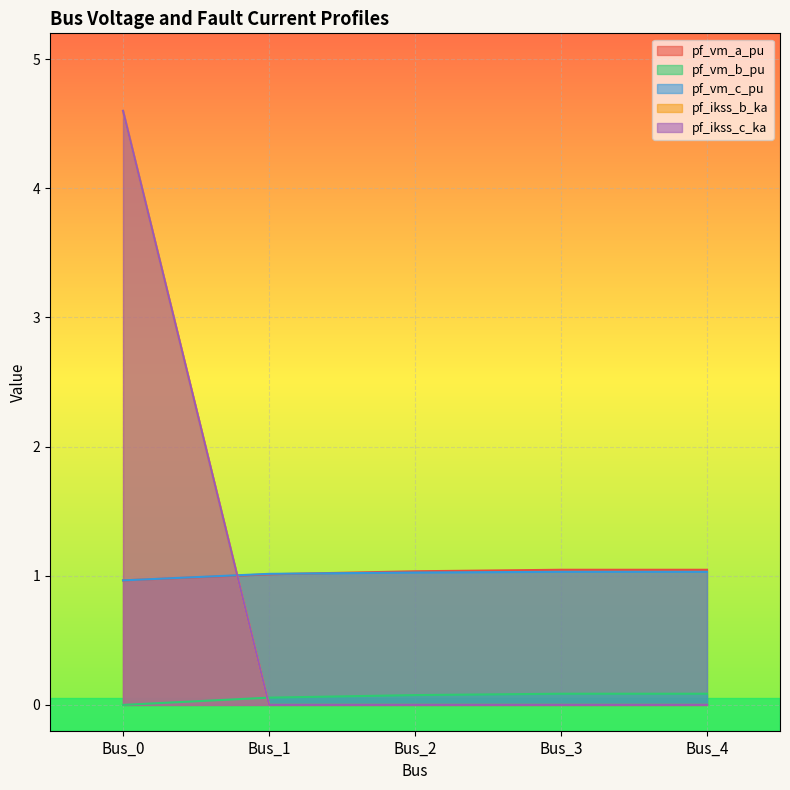

Rank the series by their maximum value, from lowest to highest.

pf_vm_b_pu, pf_vm_c_pu, pf_vm_a_pu, pf_ikss_b_ka, pf_ikss_c_ka